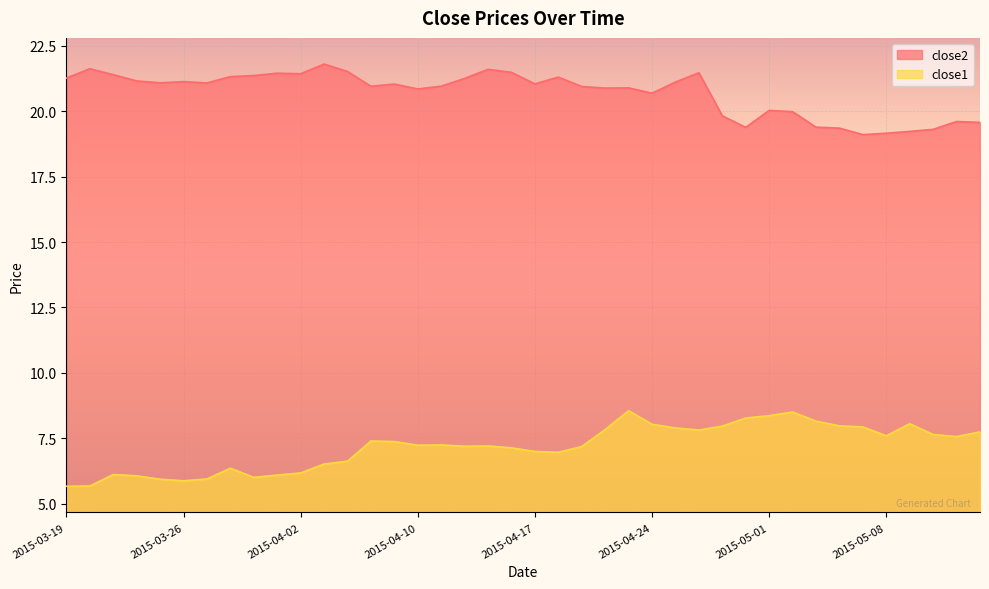

Rank the series at 2015-05-13 from highest to lowest value.

close2, close1